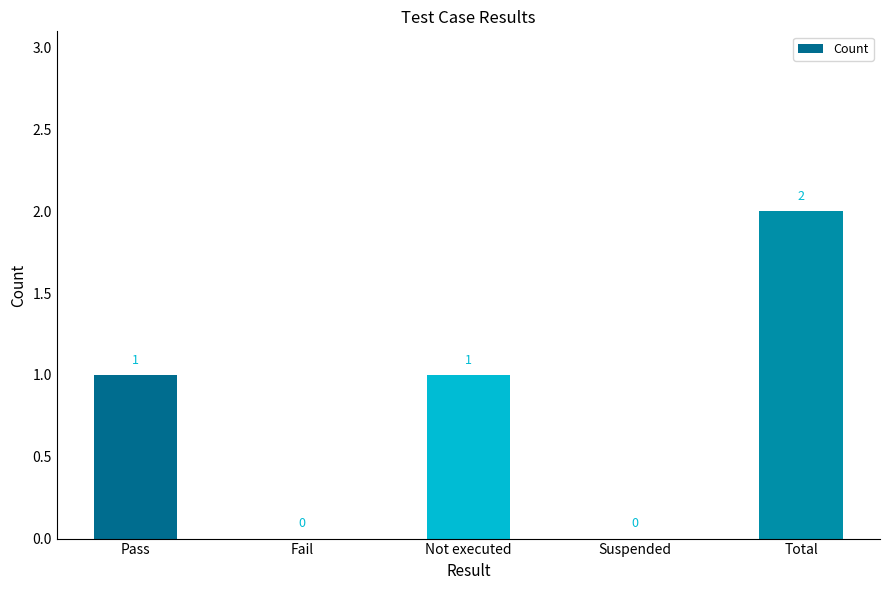

Is it true that the value at Total is 2?

True